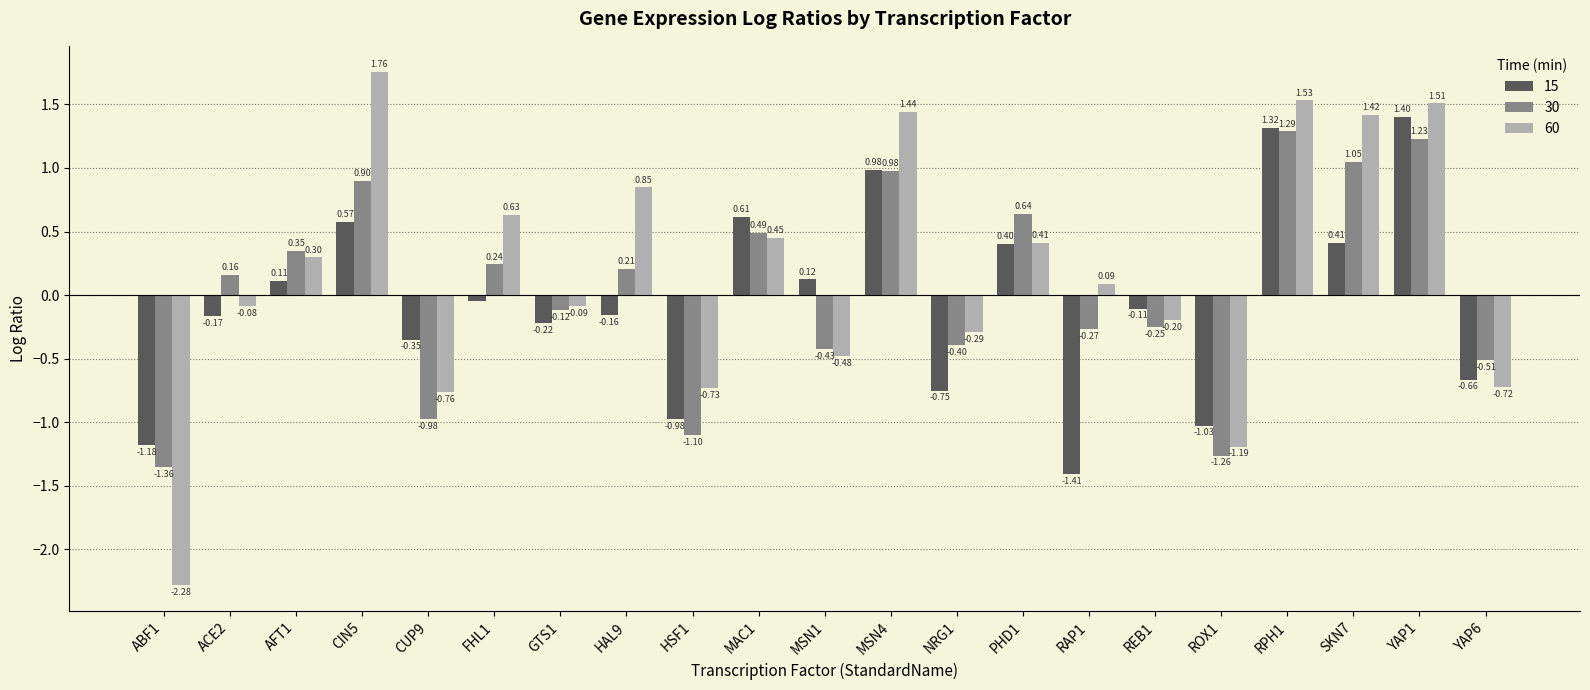

Which category has the lowest value in the 30 series?

ABF1